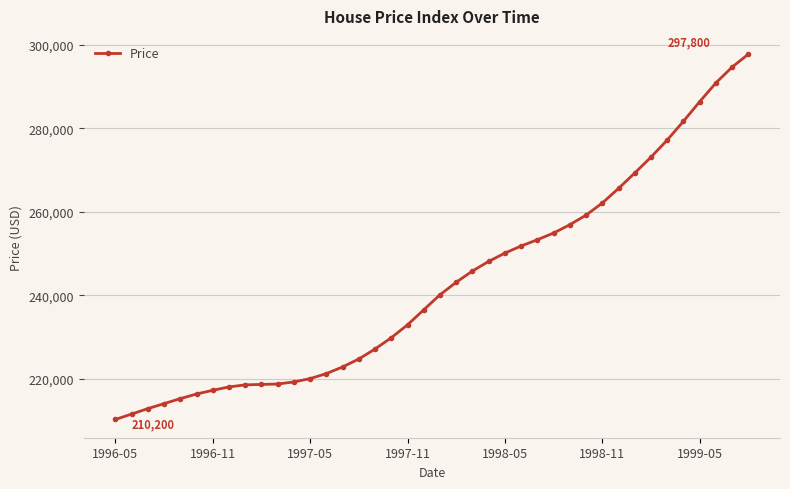

What is the sum of all values?

9707300